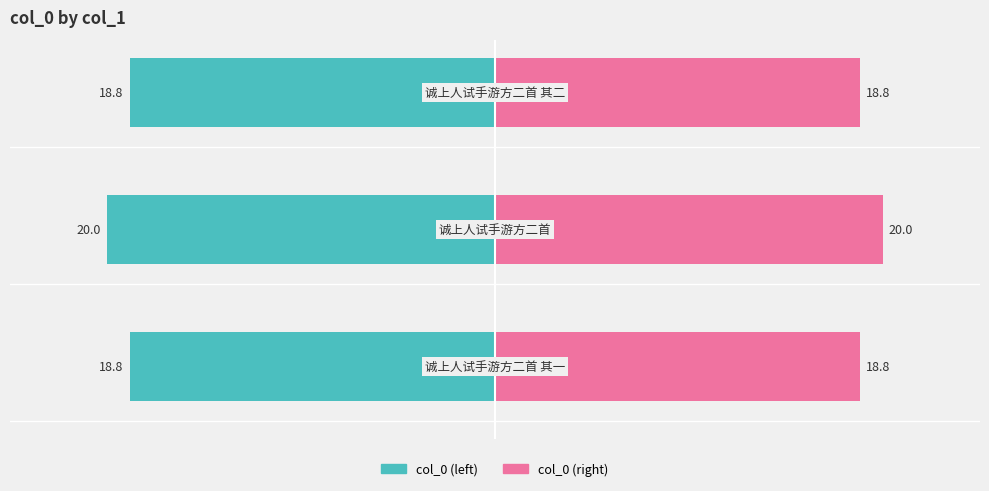

How many data points does each series have?

3